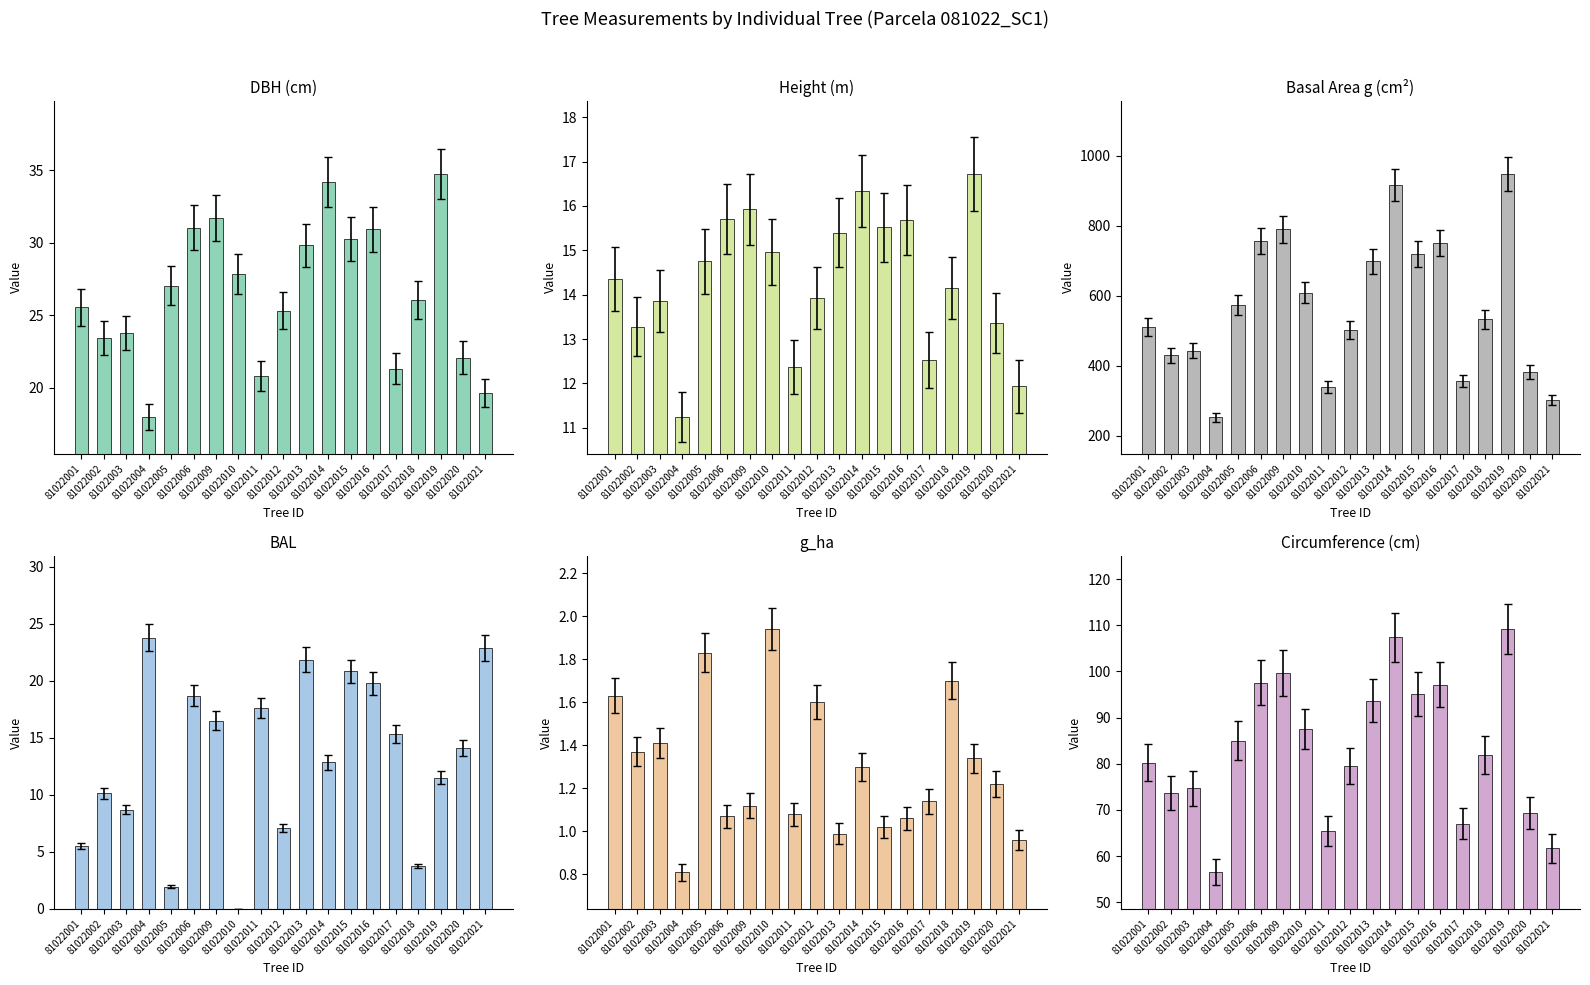

How many bars are there in each group?

6